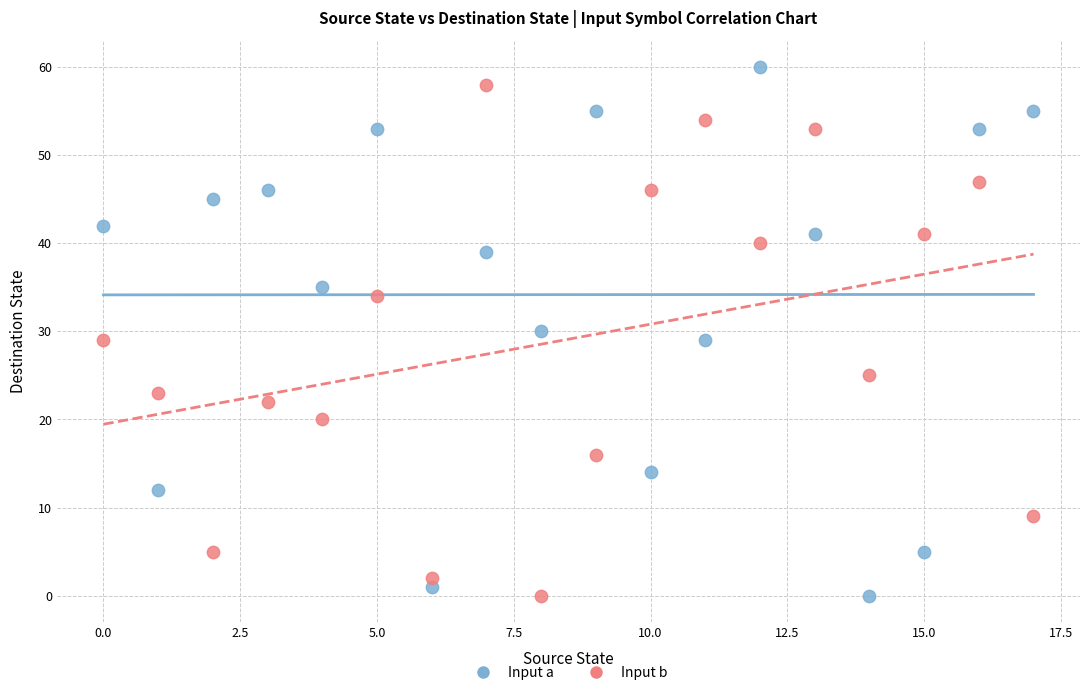

Across all data points, what is the range of Y values (max minus min)?

60